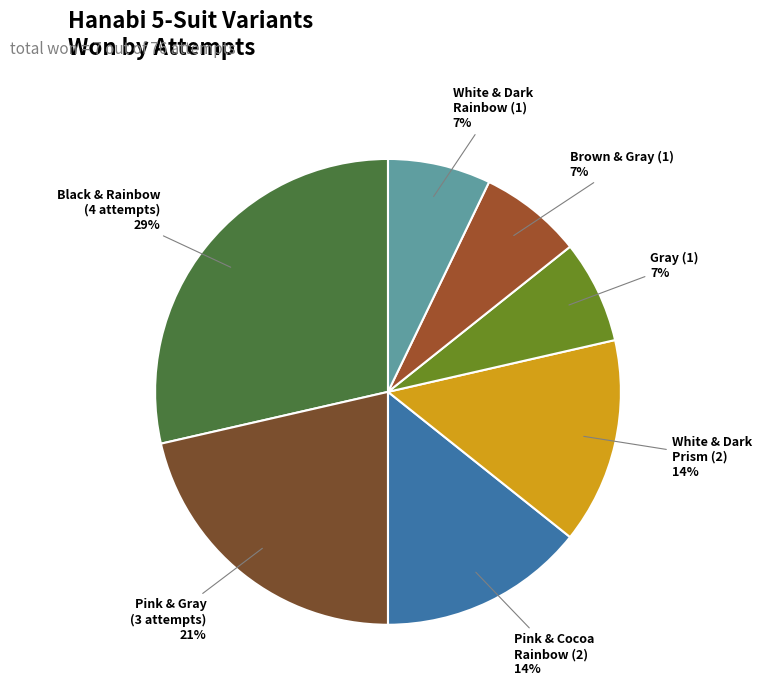

Is the sum of Black & Rainbow (4 attempts) and White & Dark Prism (2) greater than half?

No